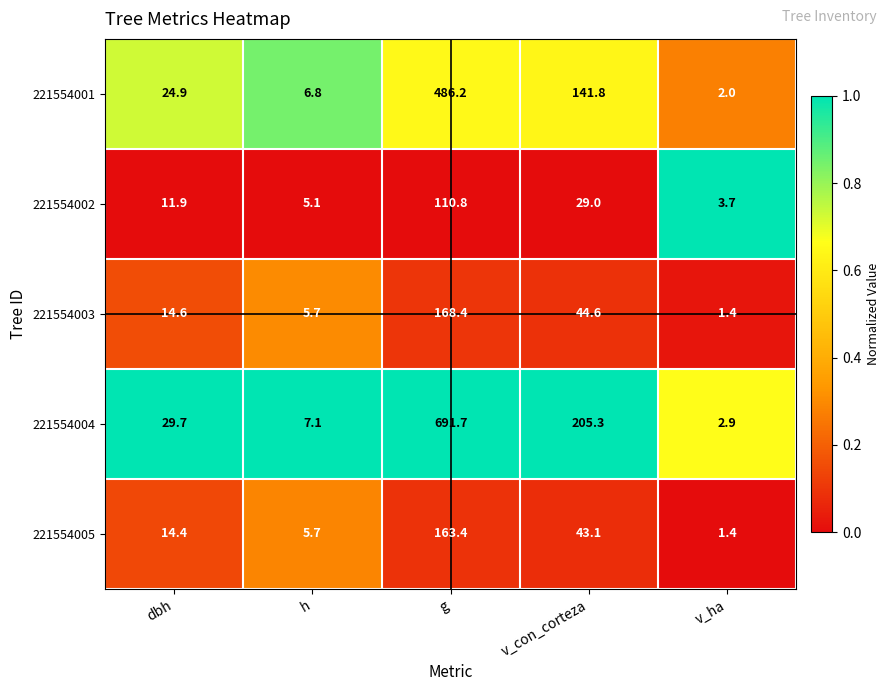

What is the difference between the maximum and minimum values in the 221554002 series?

107.1